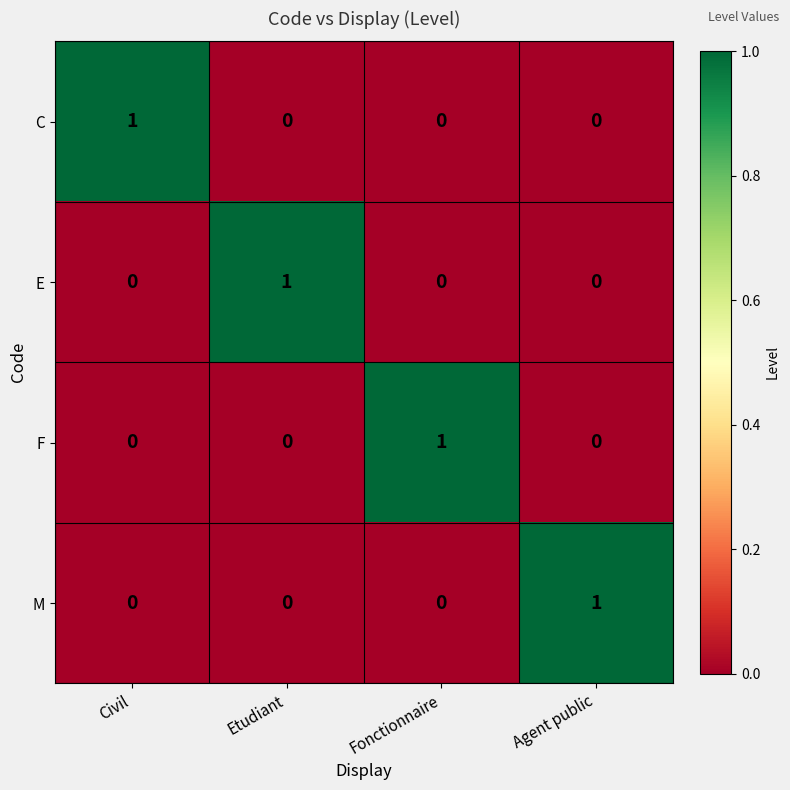

True or false: F has a value of 0 at Etudiant.

True